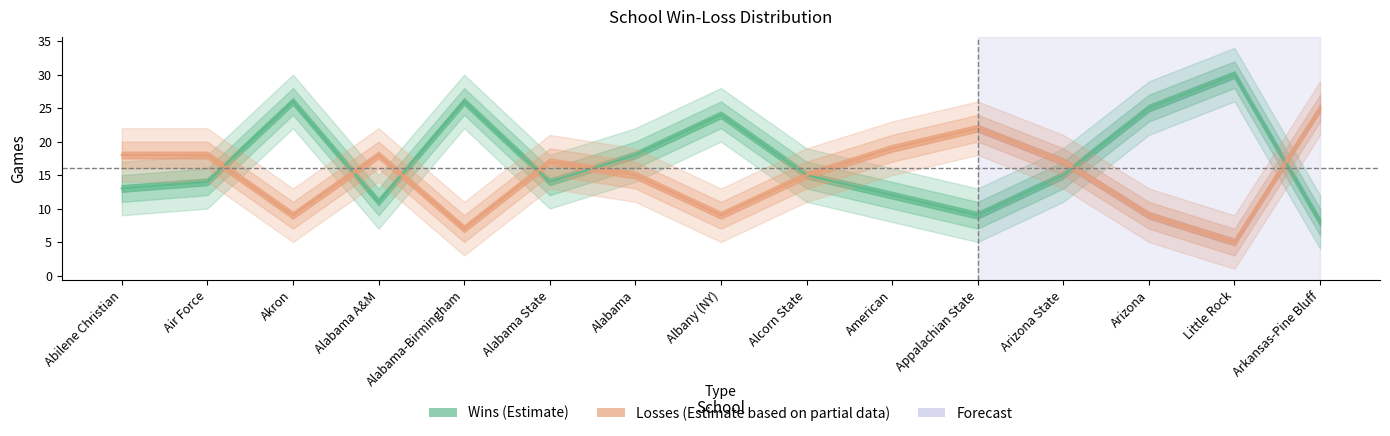

What value does the Wins series have at Abilene Christian?

13